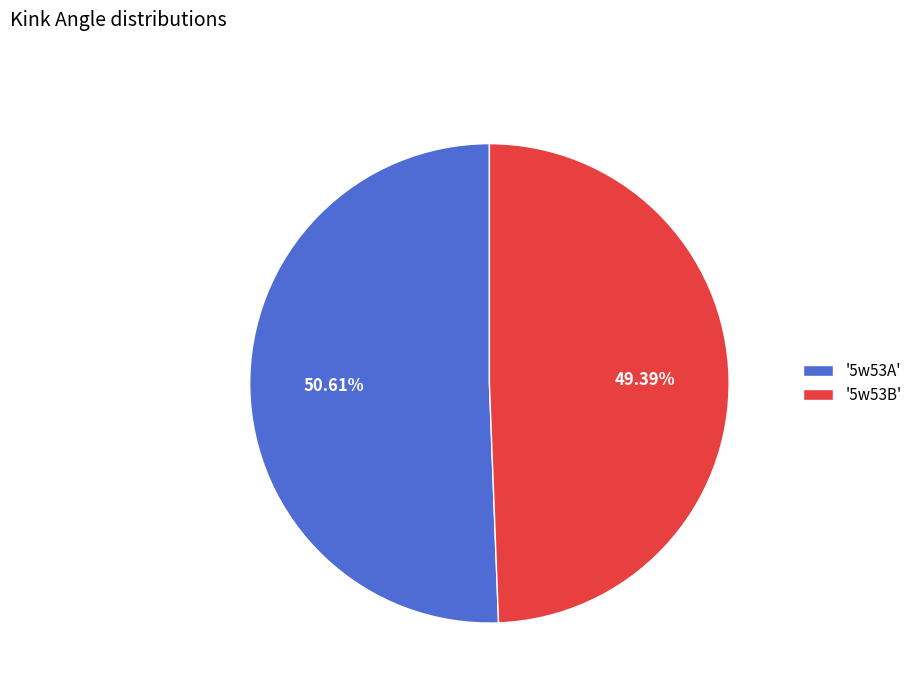

Which category accounts for the majority?

'5w53A'